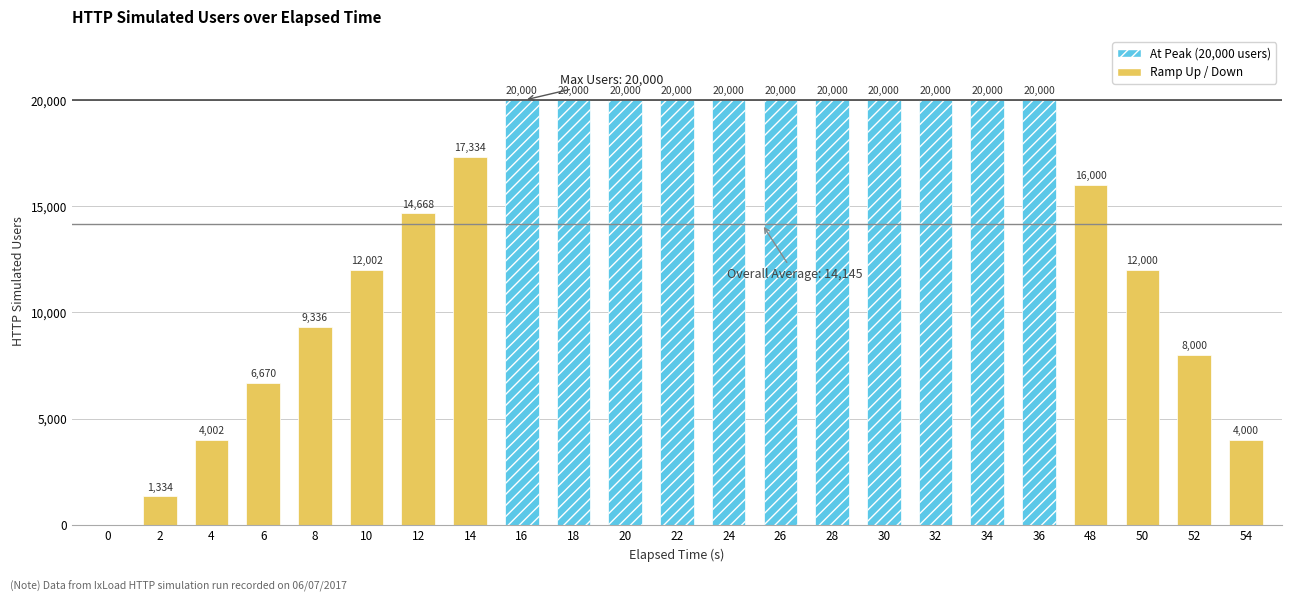

Is it true that the value at 52 is 8000?

True